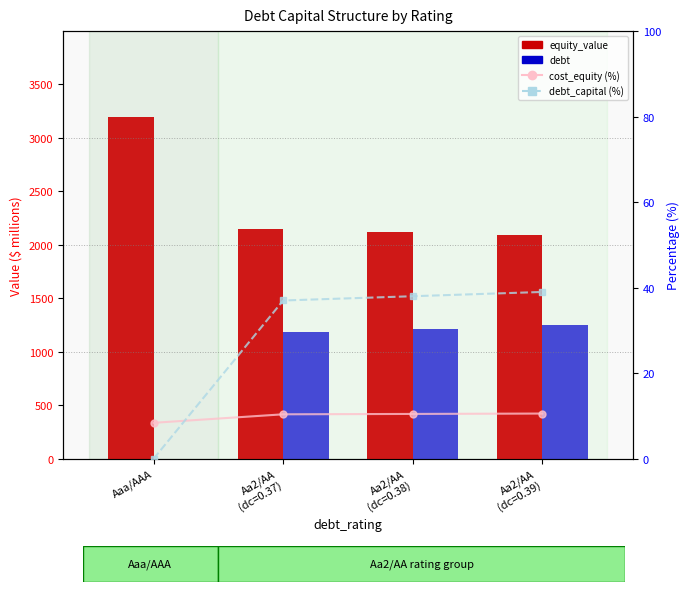

What is the total value across all series at Aa2/AA
(dc=0.39)?

3384.9